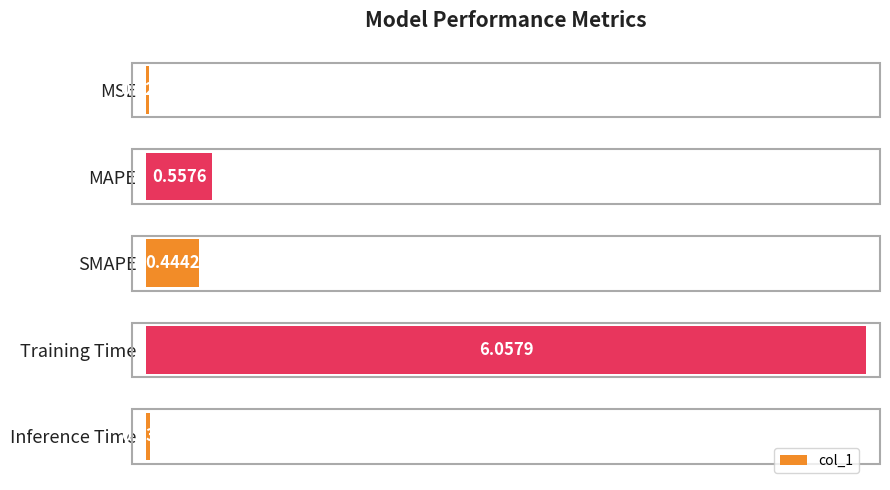

Does the chart contain stacked bars?

No